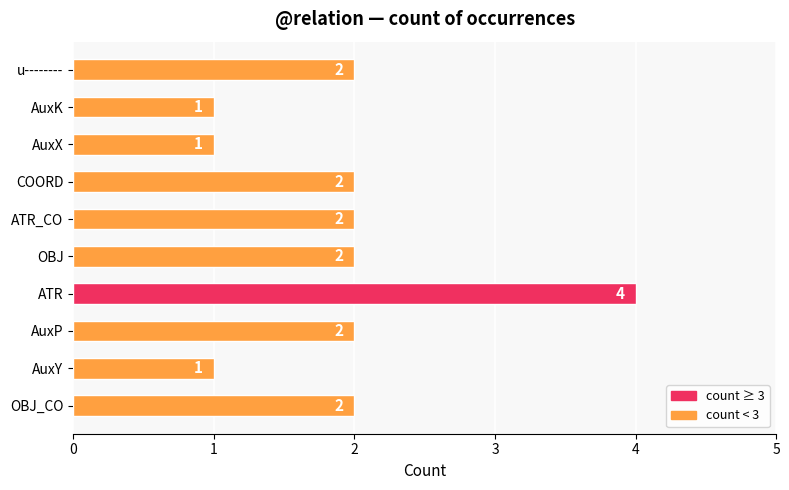

How many data points are less than 2?

3